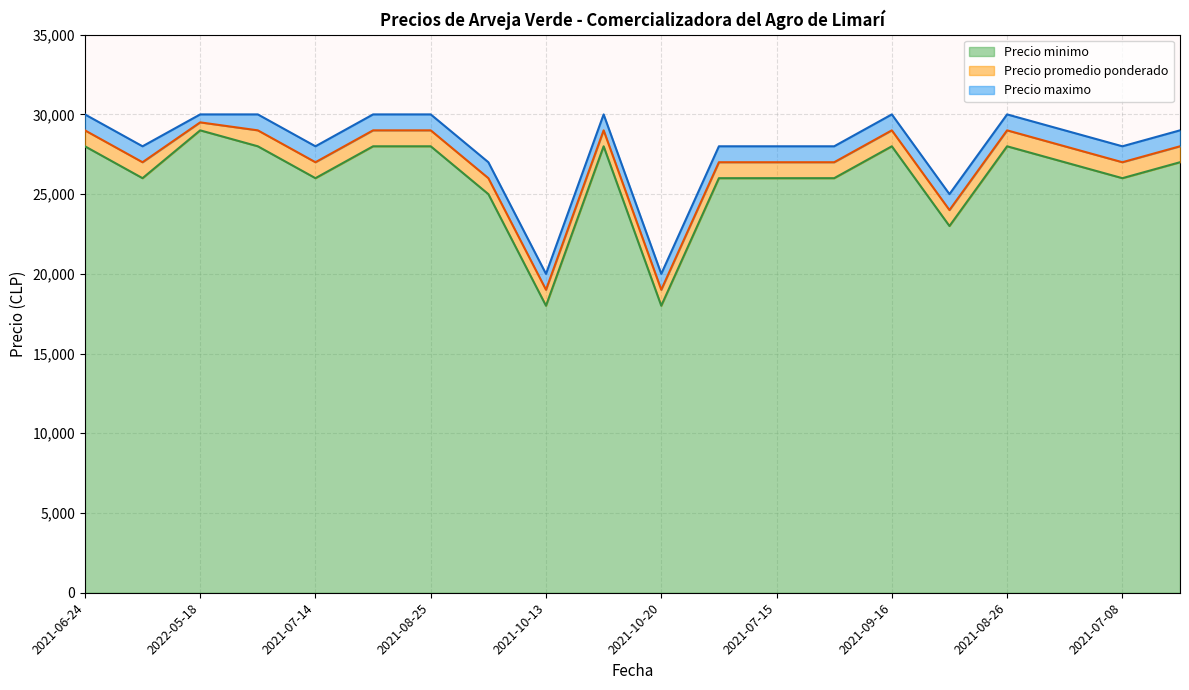

True or false: Precio promedio ponderado and Precio minimo cross at least once.

False